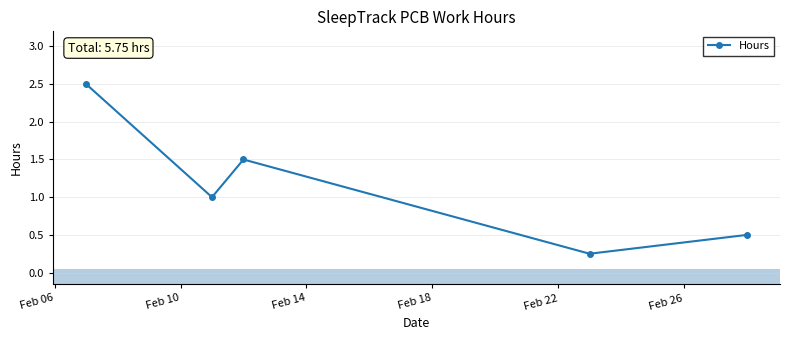

What is the greatest value displayed?

2.5